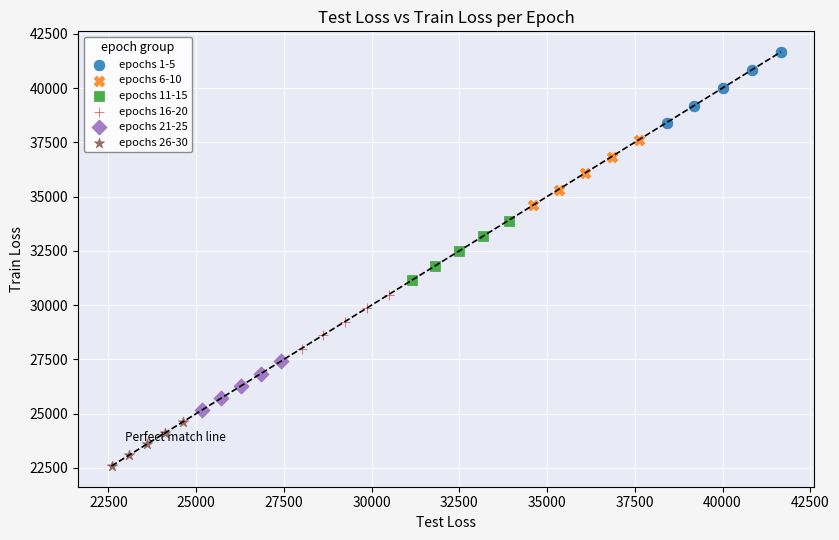

What are all the series names shown in the legend?

epochs 1-5, epochs 6-10, epochs 11-15, epochs 16-20, epochs 21-25, epochs 26-30